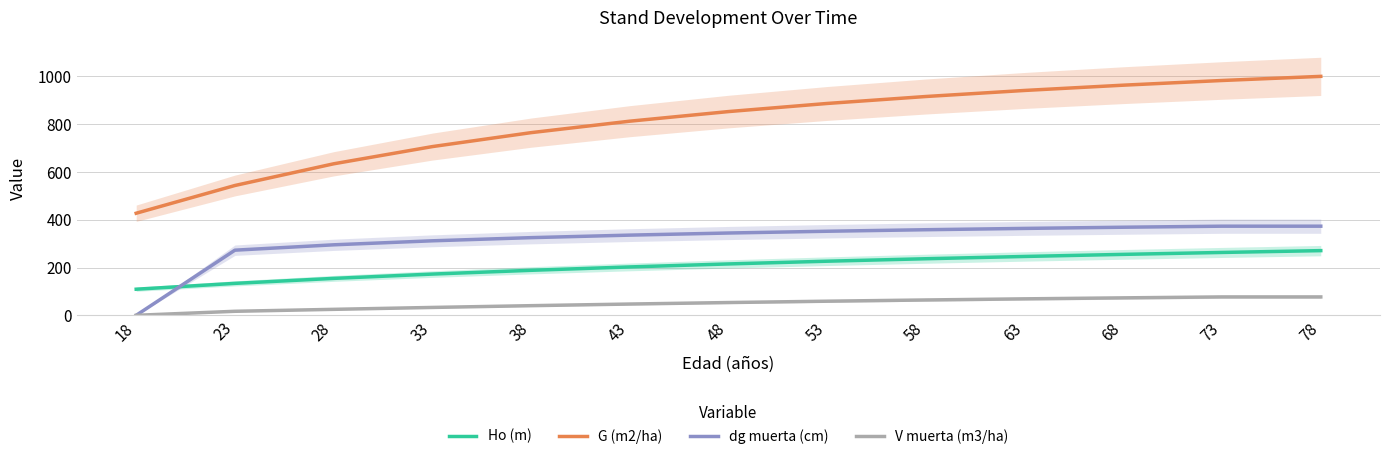

How many positive values does the V muerta (m3/ha) series have?

12